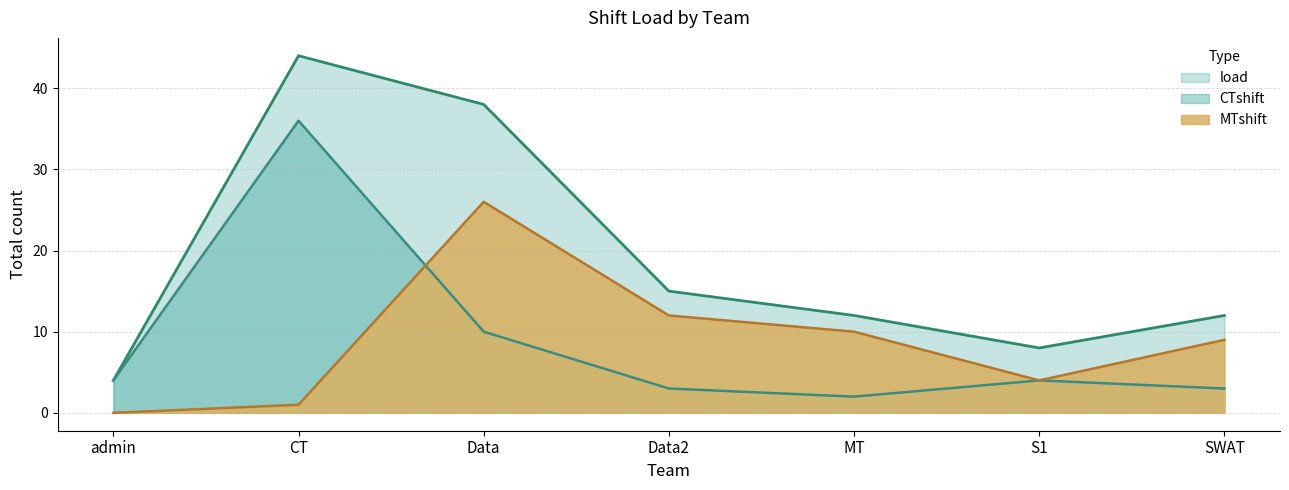

How many data points in CTshift are less than 4?

3